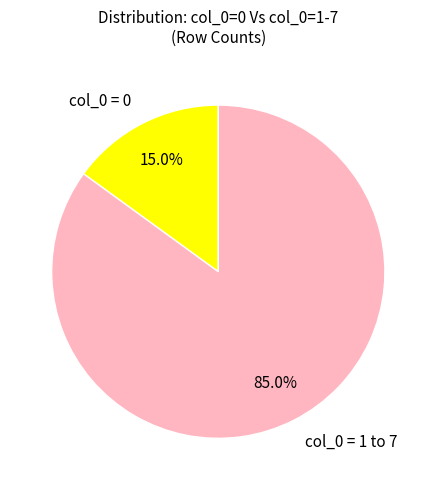

Rank the categories by value from lowest to highest.

col_0 = 0, col_0 = 1 to 7